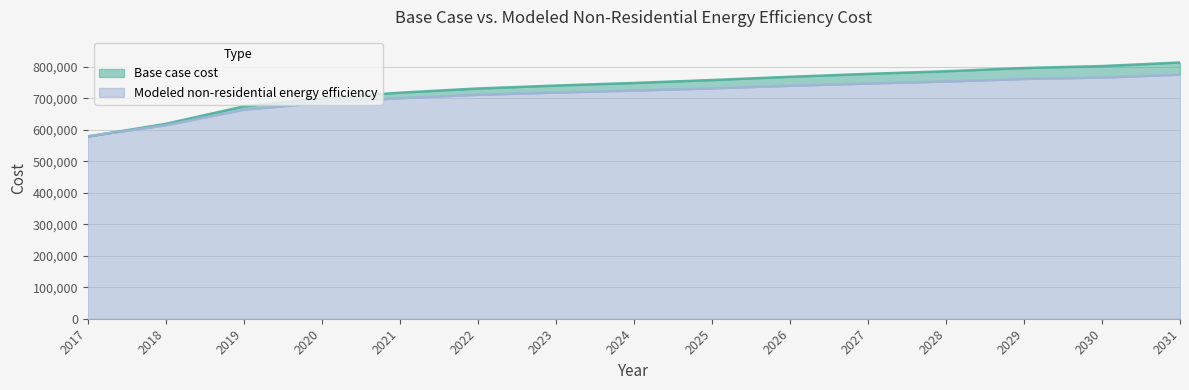

What value does the Modeled non-residential energy efficiency series have at 2022?

711745.0